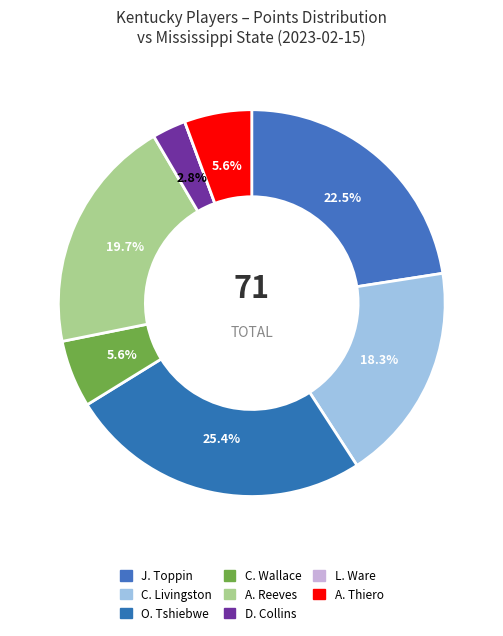

What is the ratio of the value at A. Thiero to the value at A. Reeves?

0.3